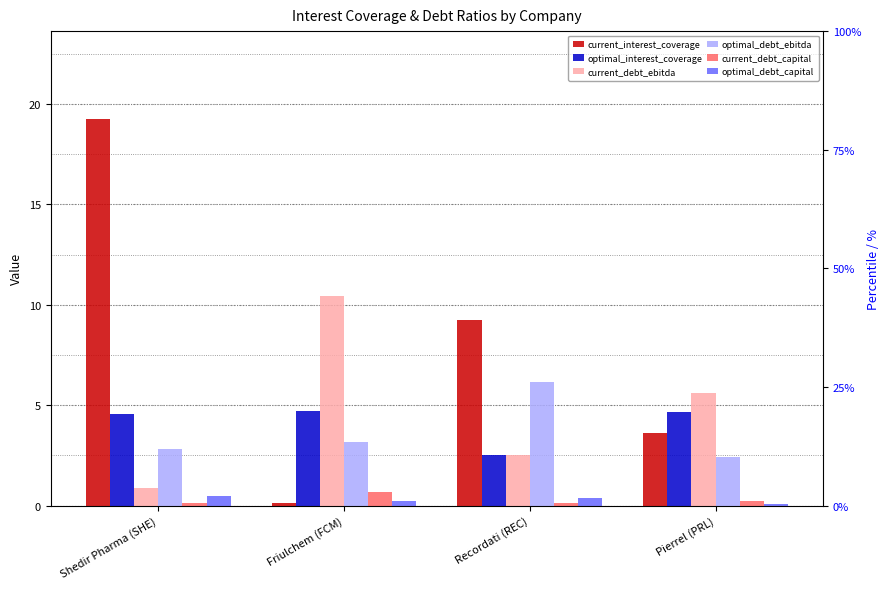

What is the spread (max minus min) of values at Friulchem (FCM)?

10.3